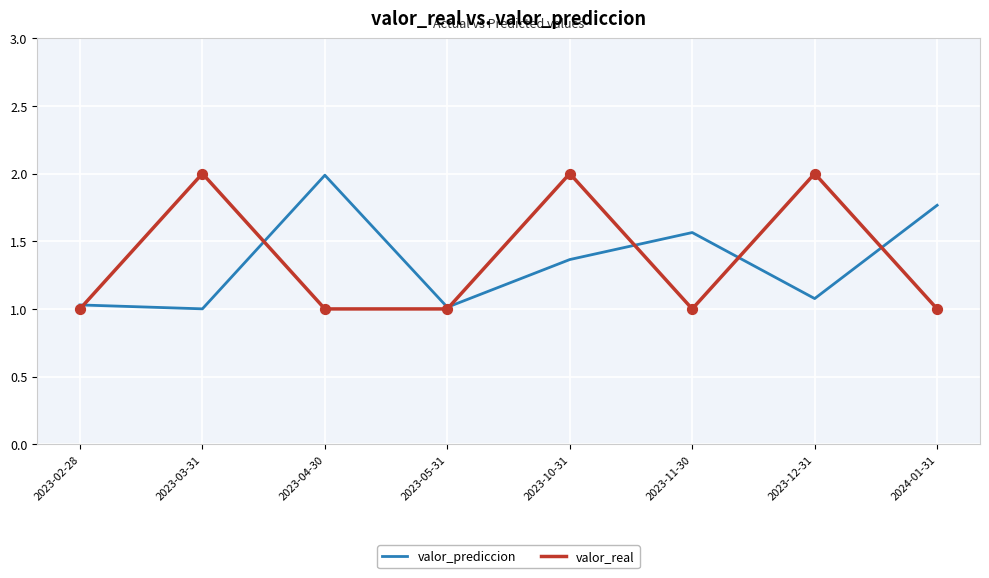

Which series changed the most between 2023-04-30 and 2023-11-30?

valor_prediccion